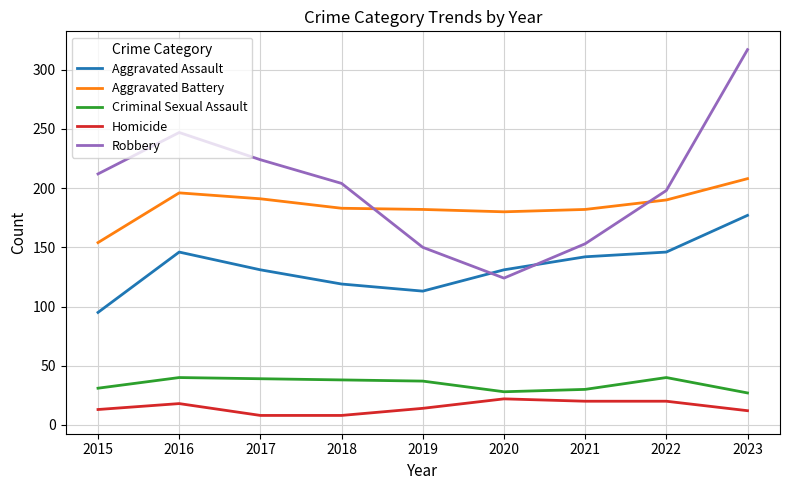

True or false: Homicide and Aggravated Assault cross at least once.

False